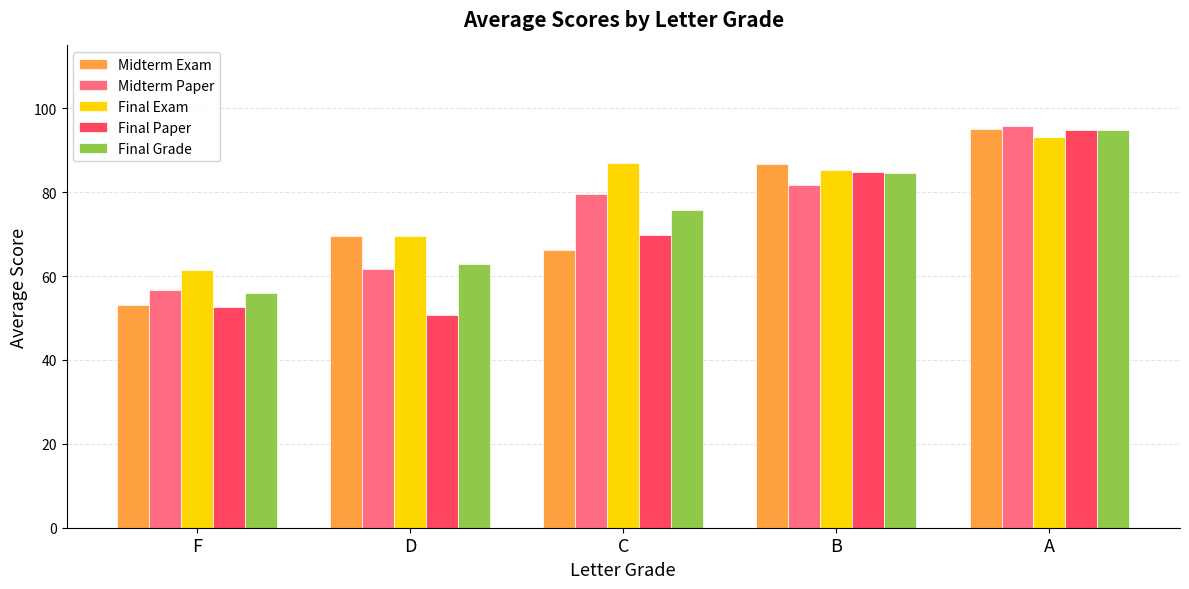

At which label does Final Exam first exceed 85?

C